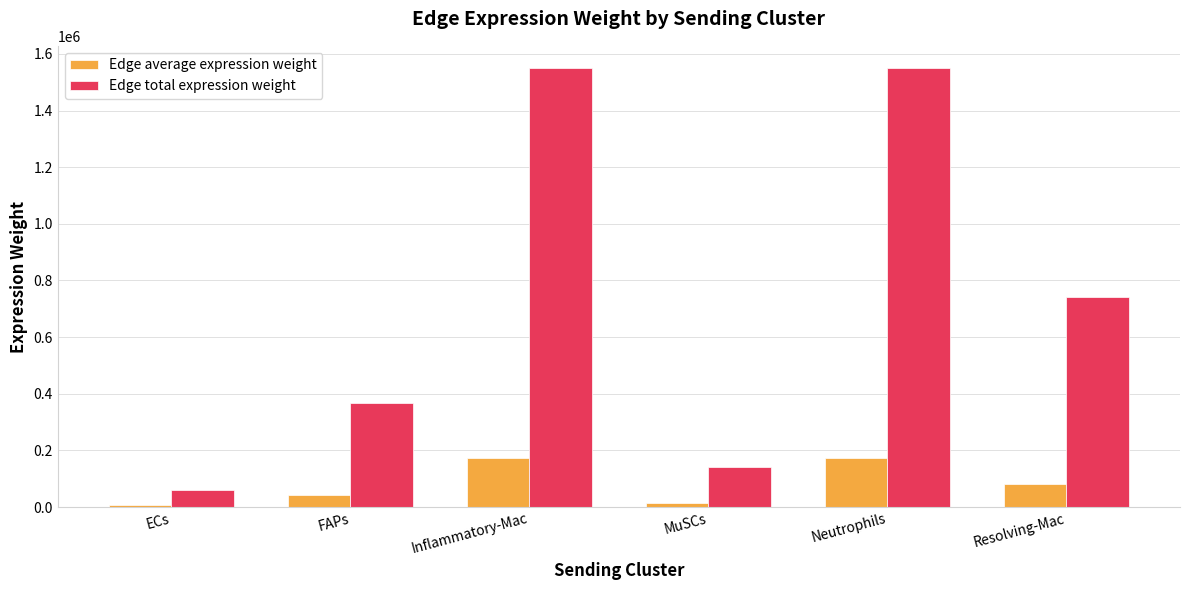

What is the difference between the highest and lowest values at ECs?

52034.3